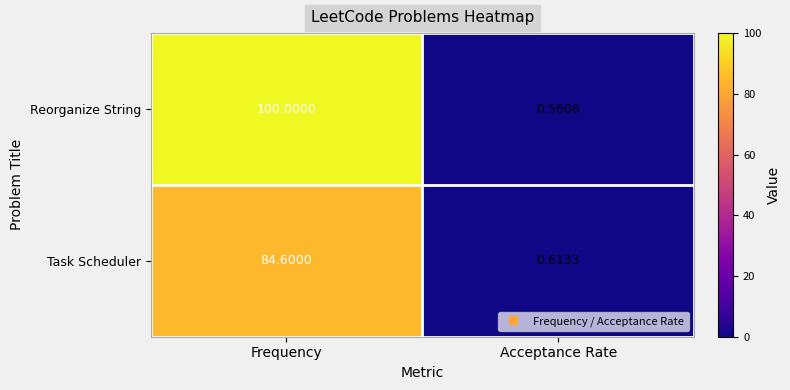

Rank the series by their average value, from highest to lowest.

Reorganize String, Task Scheduler